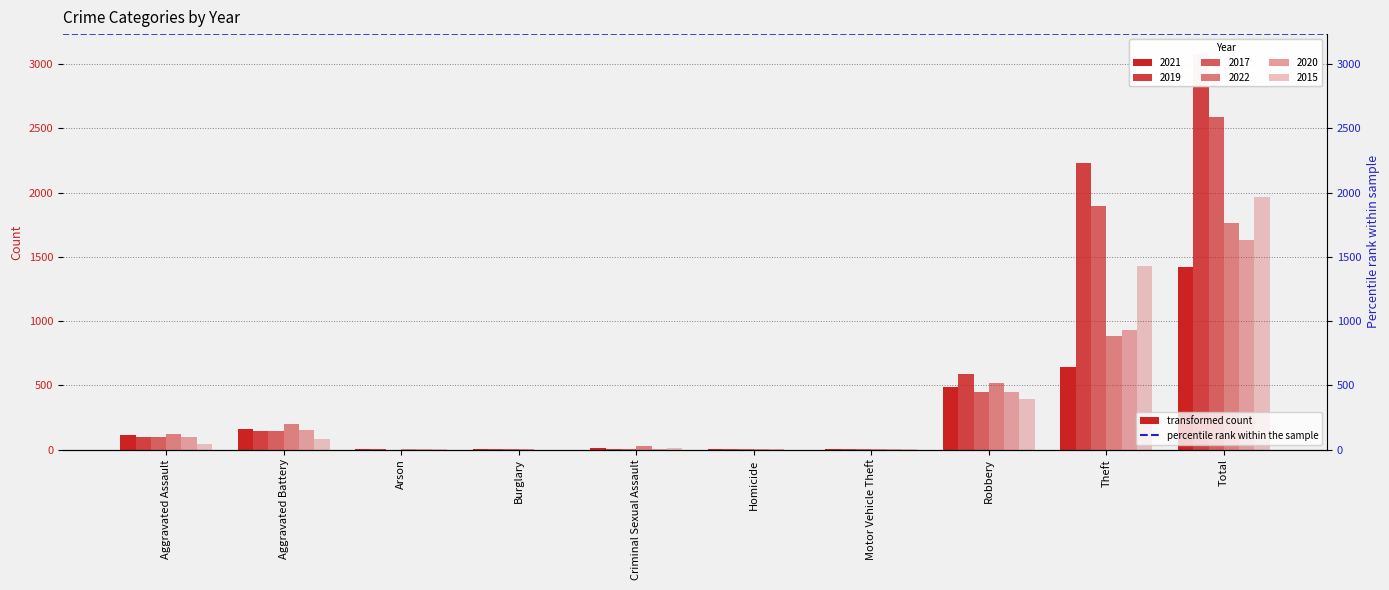

What is the difference between the highest and lowest values at Criminal Sexual Assault?

21